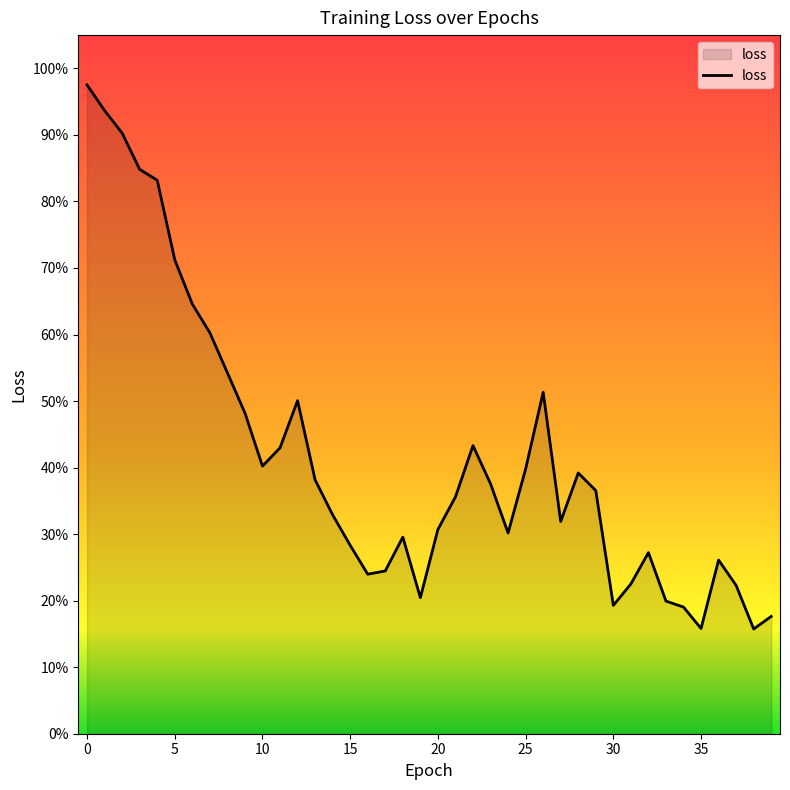

Rank the categories by value from lowest to highest.

38, 35, 39, 34, 30, 33, 19, 37, 31, 16, 17, 36, 32, 15, 18, 24, 20, 27, 14, 21, 29, 23, 13, 28, 25, 10, 11, 22, 9, 12, 26, 8, 7, 6, 5, 4, 3, 2, 1, 0